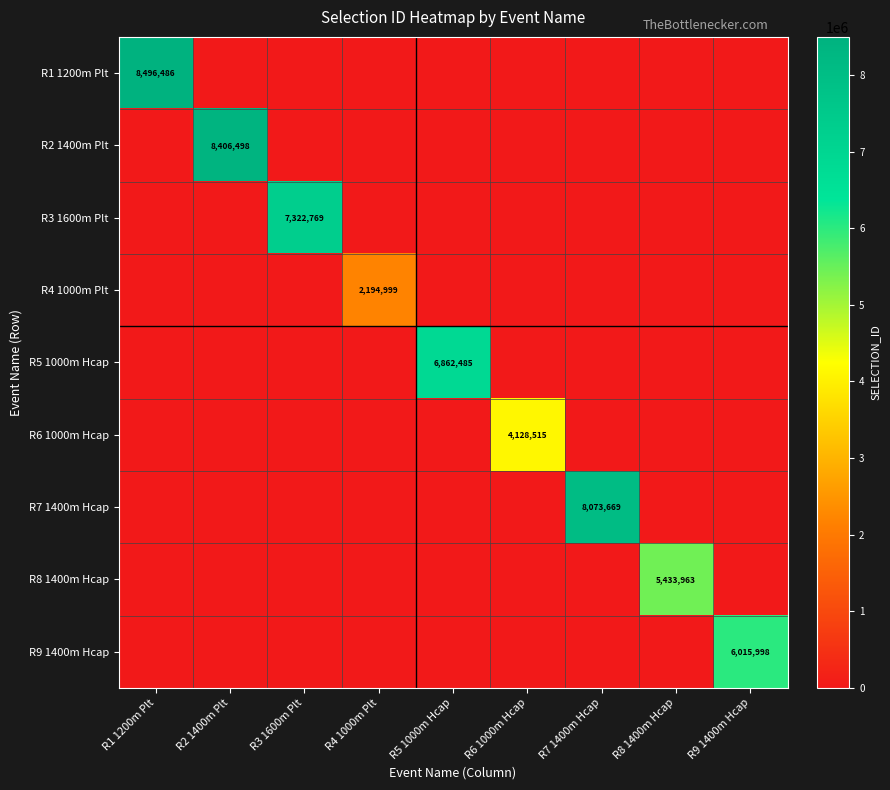

Is it true that R3 1600m Plt equals 4539446 at R3 1600m Plt?

False